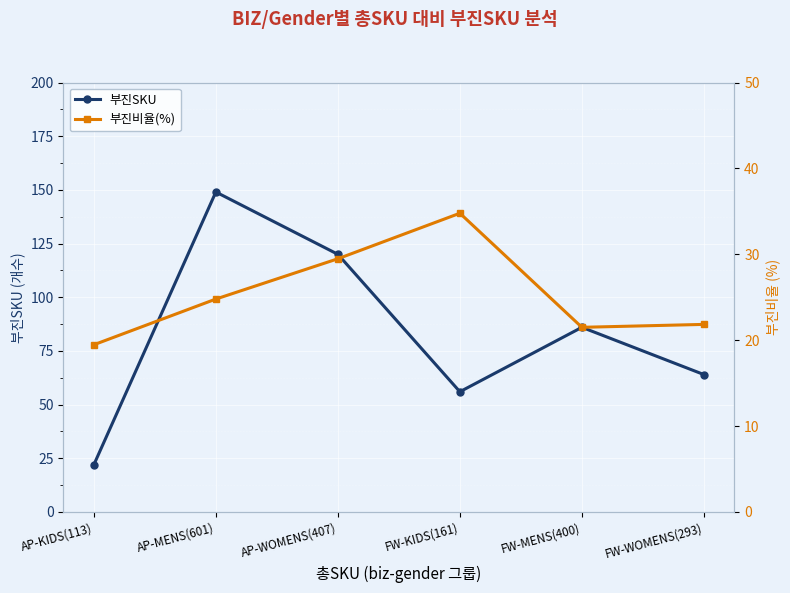

True or false: 부진비율(%) and 부진SKU intersect in this chart.

False